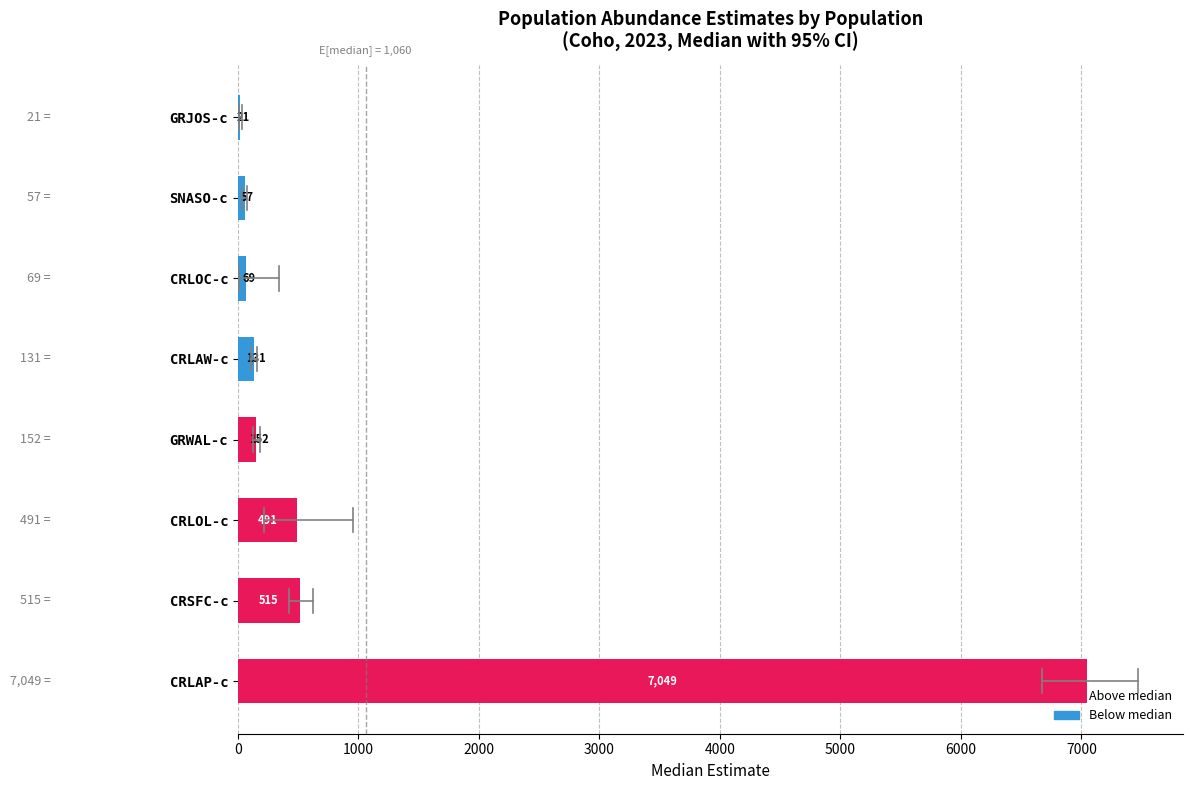

Approximately how many times larger is the value at CRLAW-c compared to CRLOC-c?

1.9